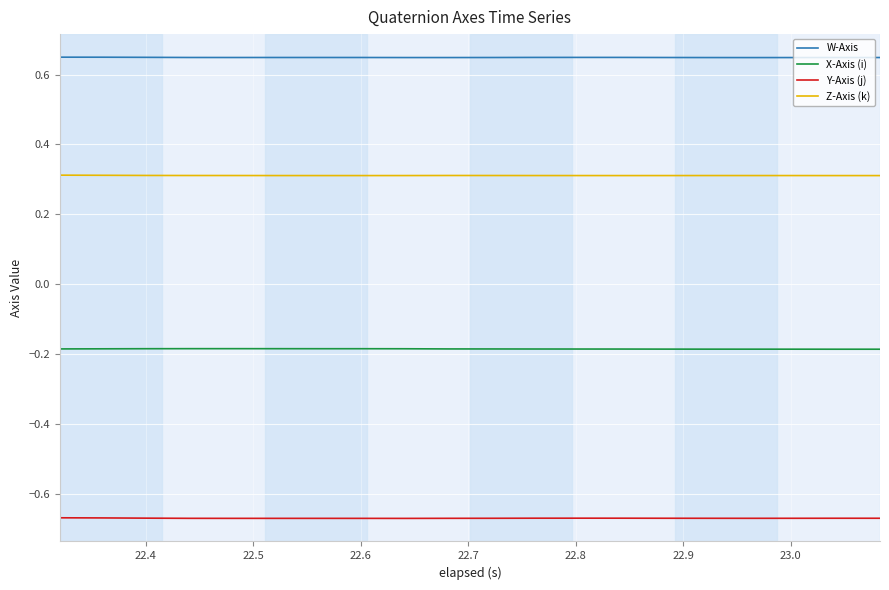

How many categories are shown in the chart?

20